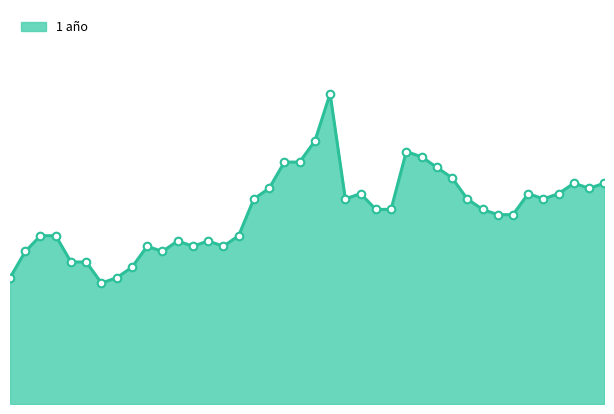

How many lines are shown in the chart?

1